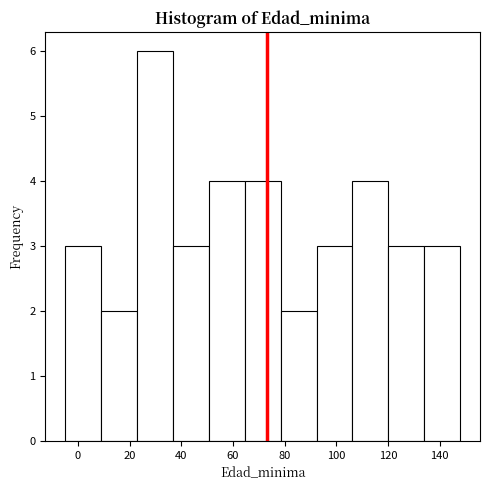

Reading left to right, transcribe this chart: for each bar, give the range it covers on the x-axis and its height. Neither the bar edges nor the heights are printed on the chart, so give them approximately, as read against the axes.

-4 to 8: 3
8 to 22: 2
22 to 36: 6
36 to 50: 3
50 to 64: 4
64 to 78: 4
78 to 92: 2
92 to 106: 3
106 to 120: 4
120 to 134: 3
134 to 148: 3